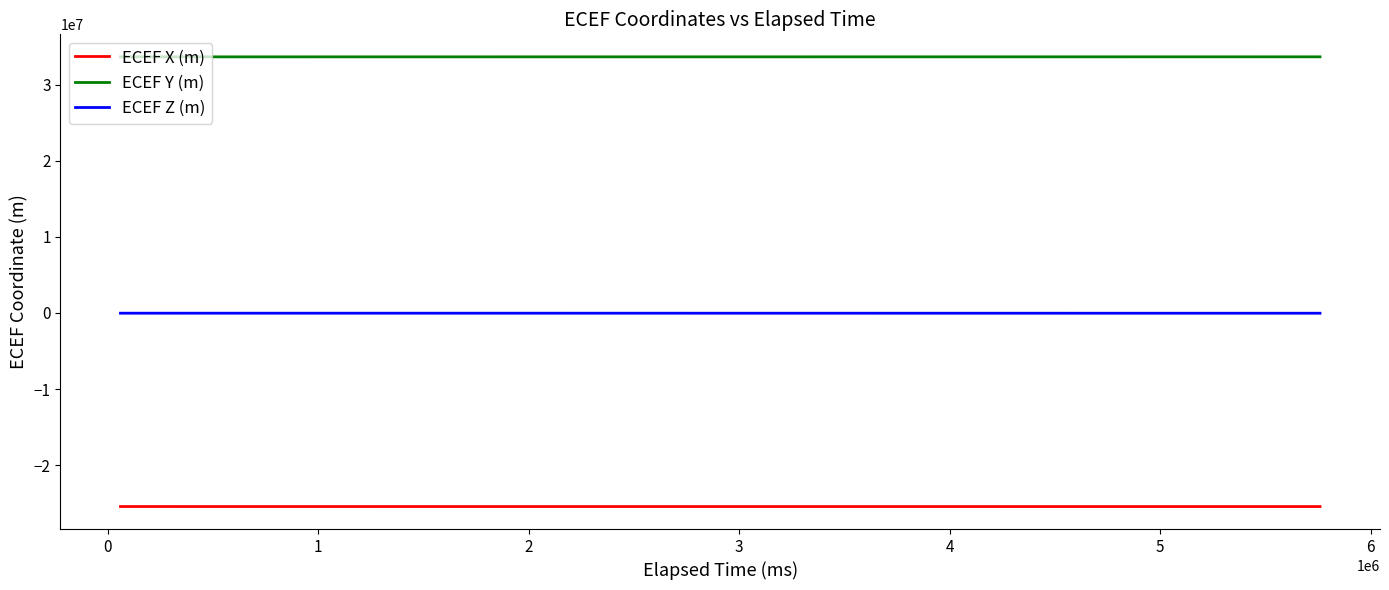

True or false: ECEF Z (m) and ECEF X (m) cross at least once.

False